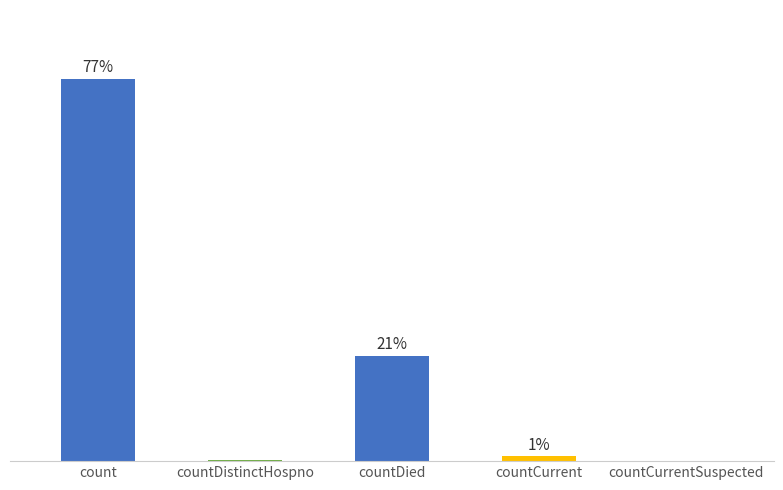

What position from the left is countDied?

3